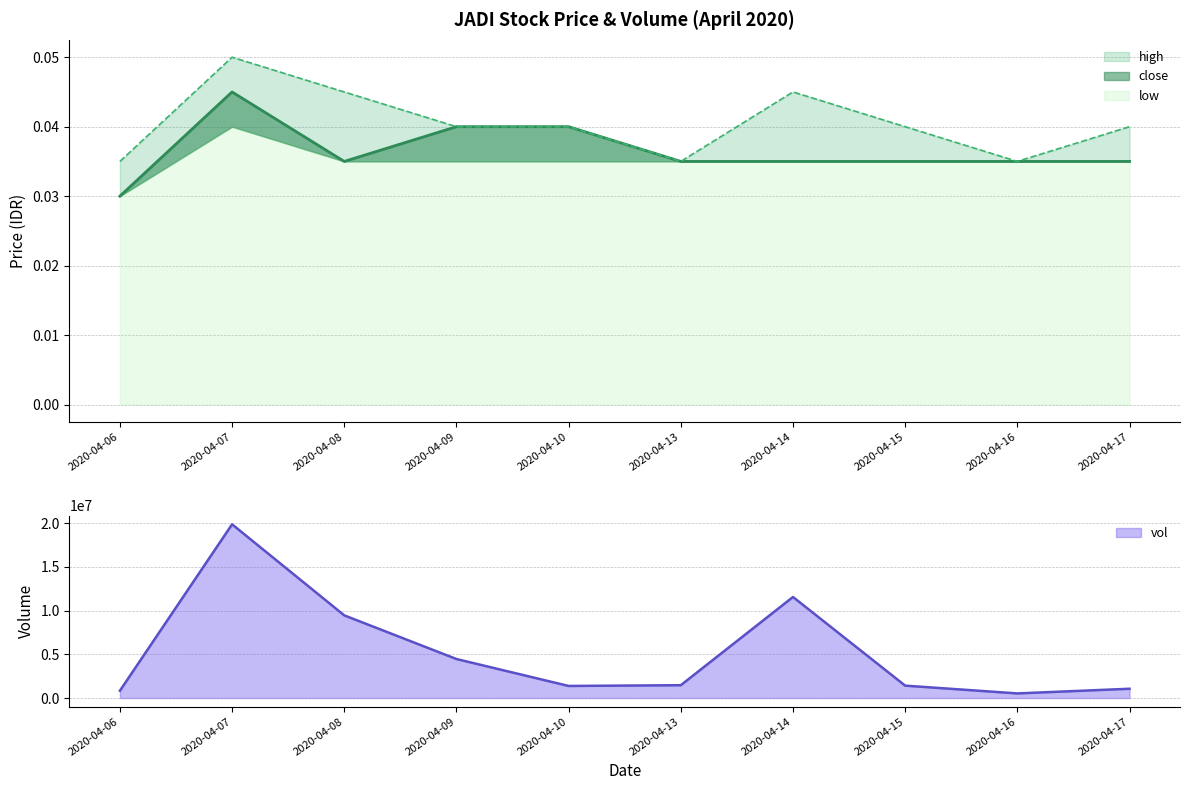

At which category does close reach its first local valley?

2020-04-08